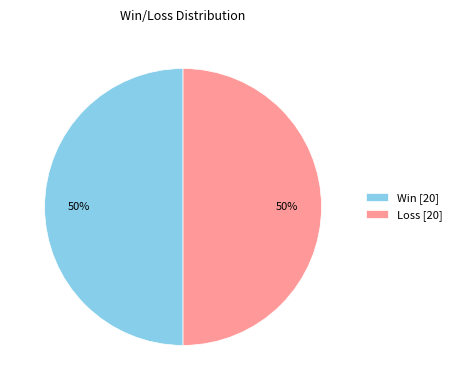

How many slices are in this pie chart?

2